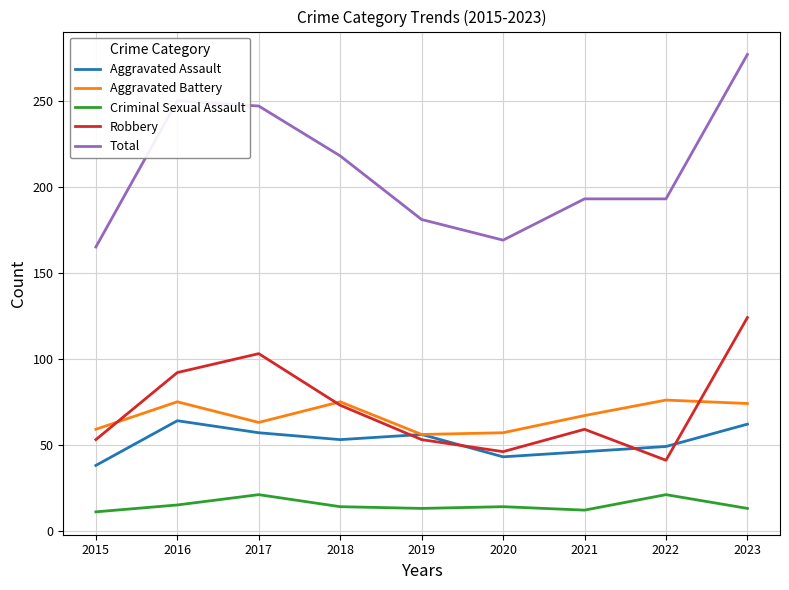

Between 2018 and 2019, which series saw the biggest shift?

Total